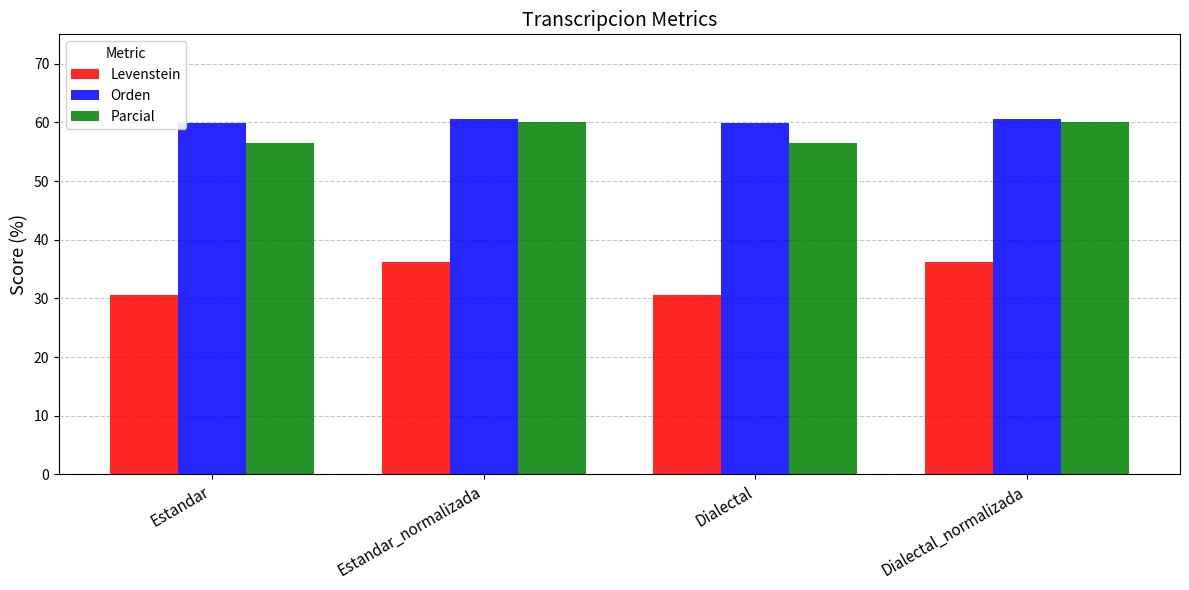

Is it true that Orden equals 59.9 at Estandar?

True